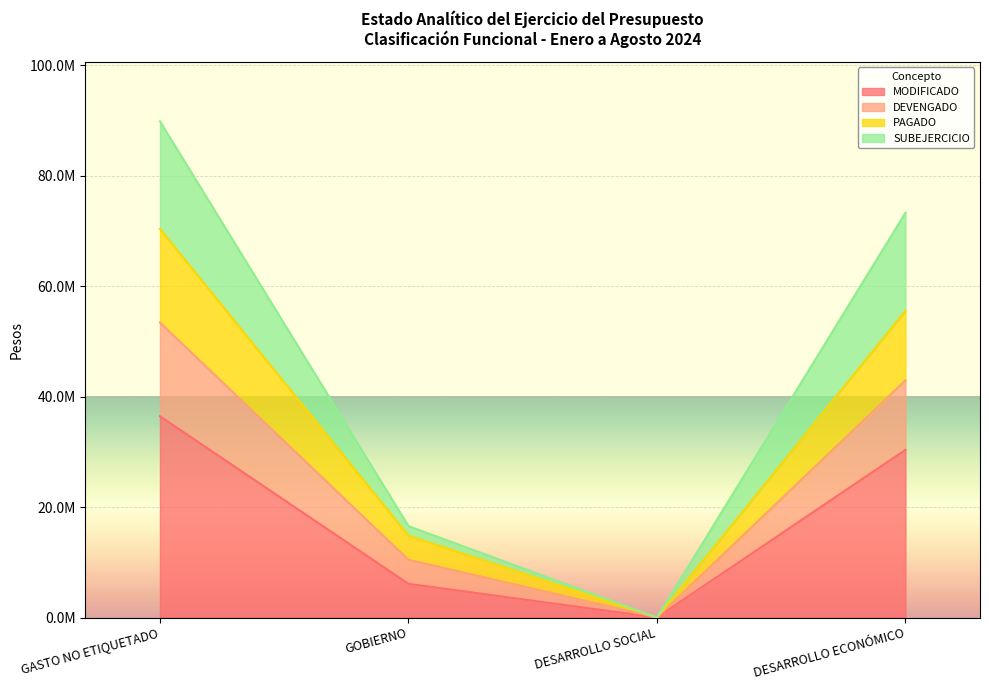

How many positive values does the DEVENGADO series have?

3